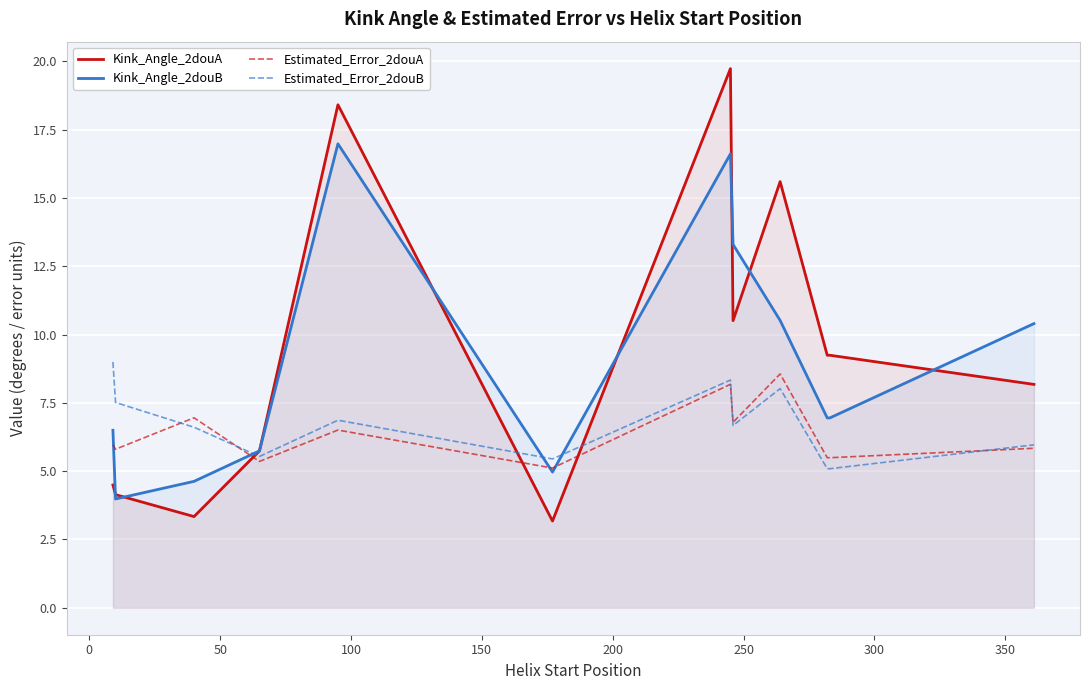

What is the lowest value of the Estimated_Error_2douA series?

5.1